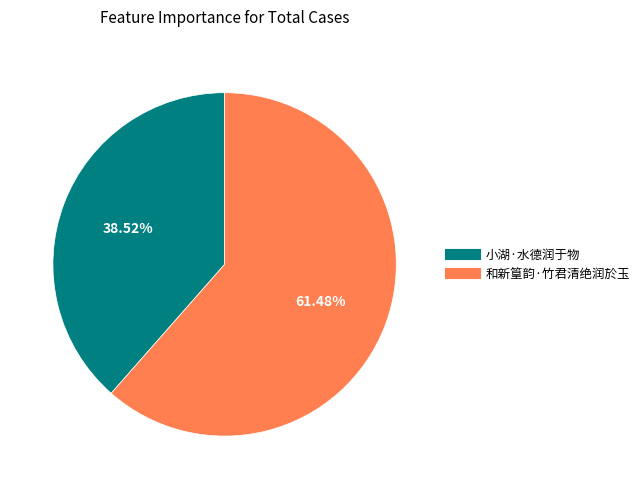

Which slice is the largest?

和新篁韵·竹君清绝润於玉